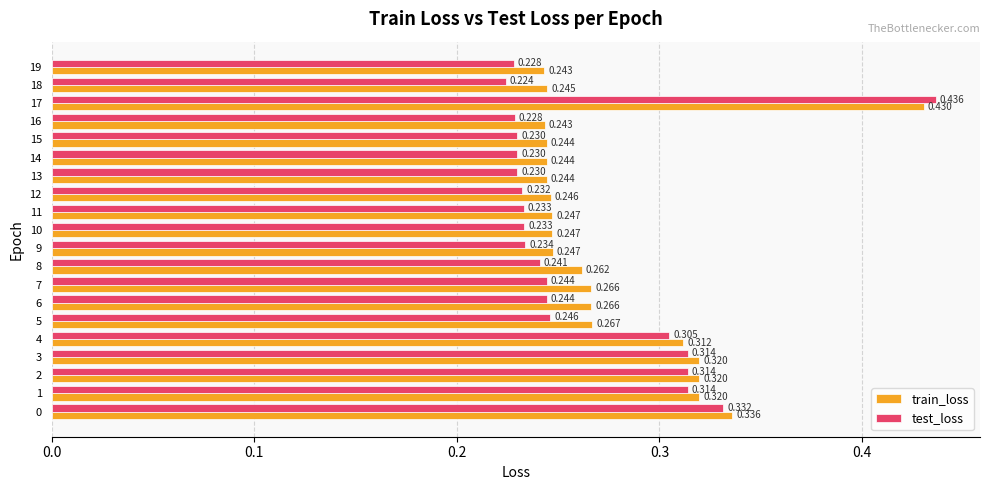

Is the value of train_loss at 1 greater than the value of test_loss at 12?

Yes